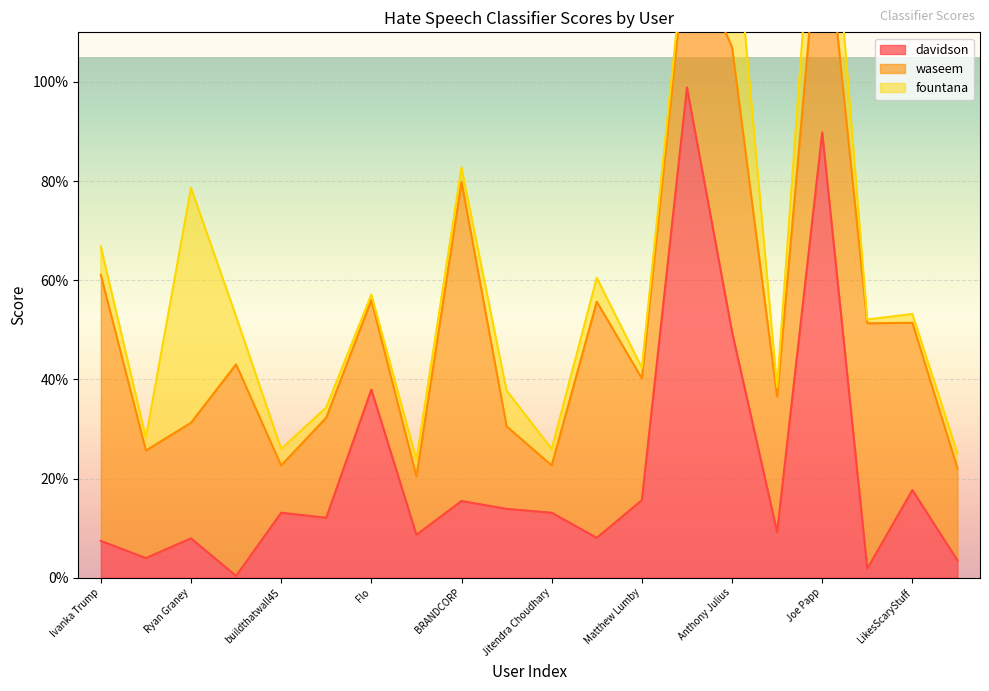

Is it true that davidson equals 1.0 at Mike C!?

True